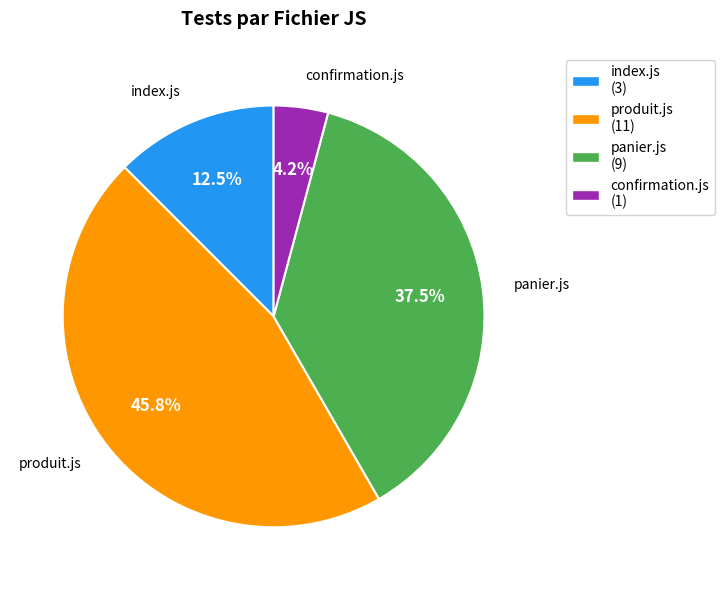

Rank the categories by value from highest to lowest.

produit.js, panier.js, index.js, confirmation.js